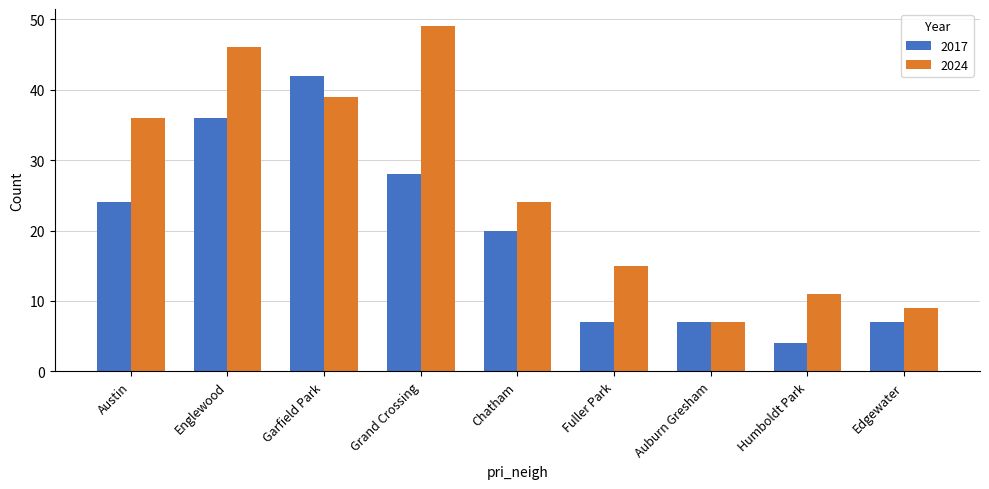

What is the label of the 7th bar from the right?

Garfield Park